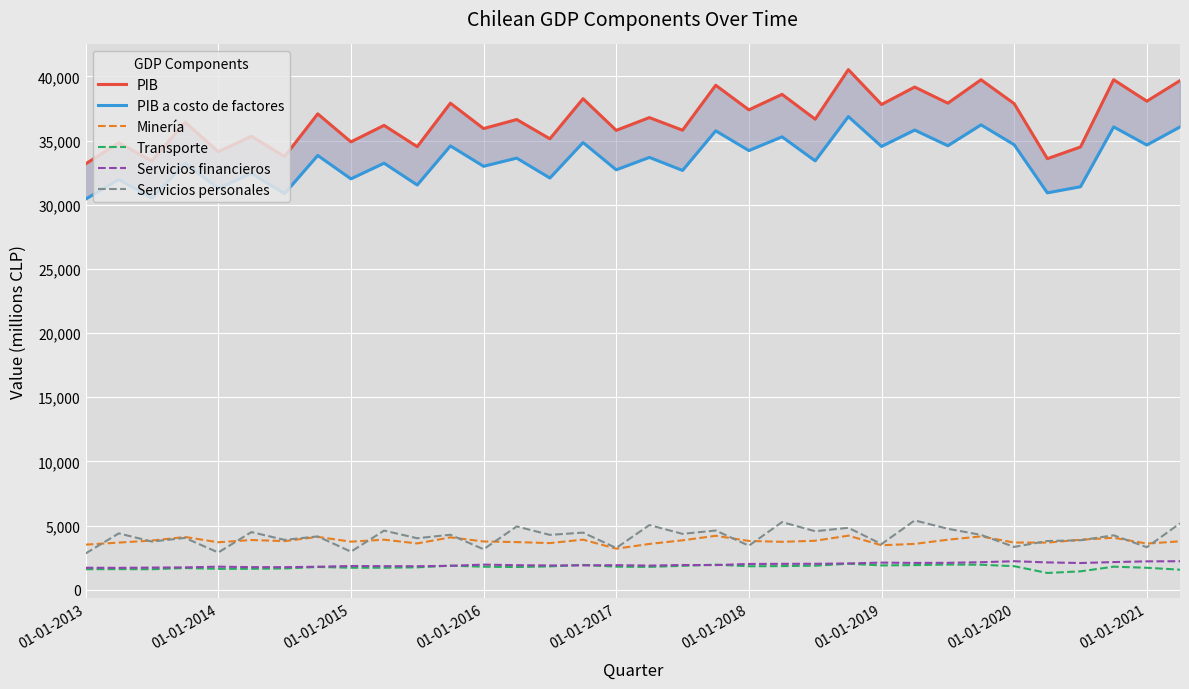

Which series has the largest total across all categories?

PIB